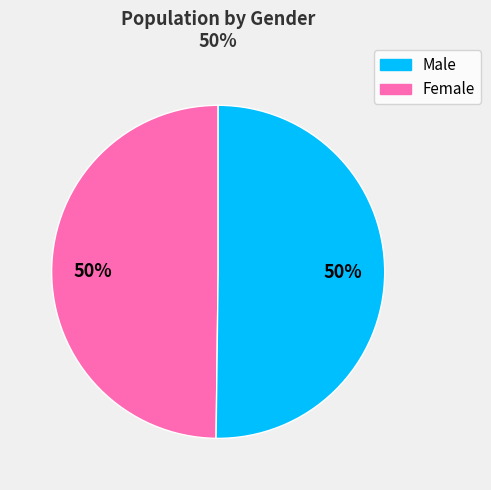

To the nearest percent, what is the average slice percentage?

50%